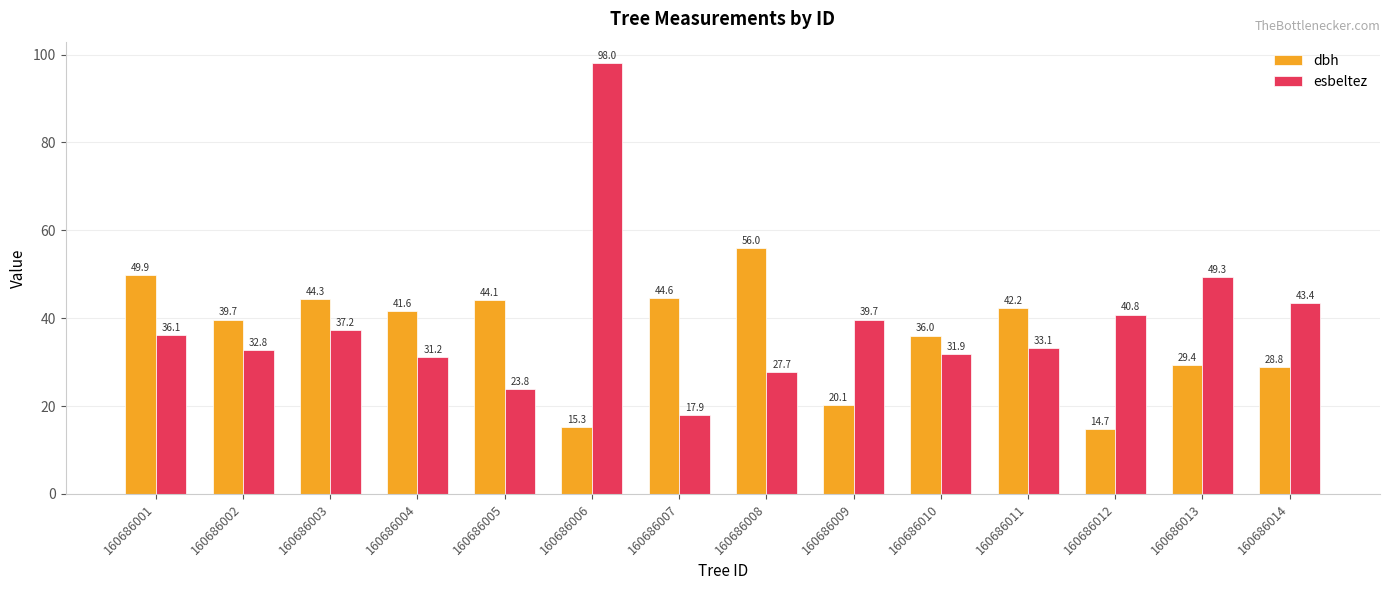

True or false: esbeltez has a value of 66.3 at 160686012.

False